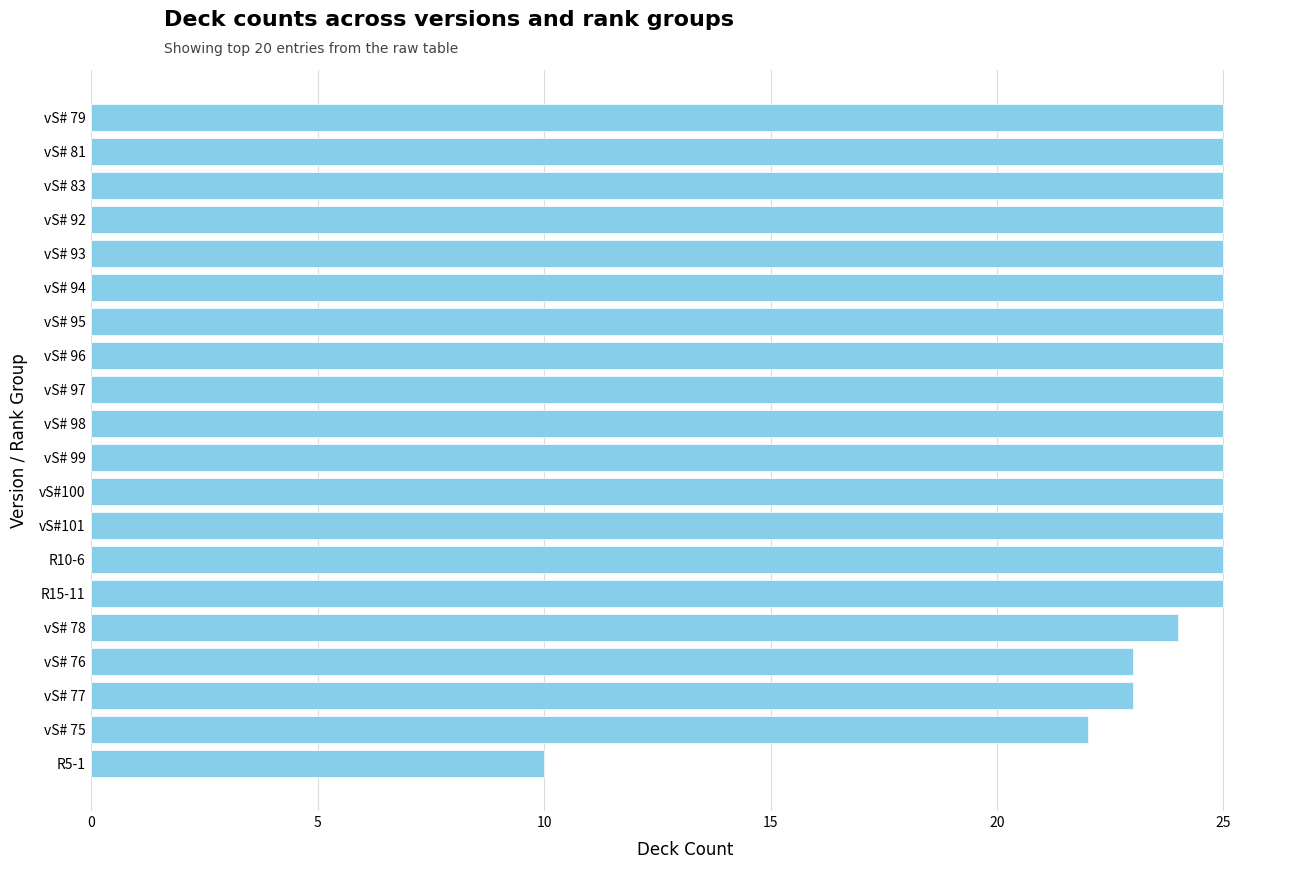

Reading bottom to top, extract all data points from this chart.

R5-1=10	vS# 75=22	vS# 77=23	vS# 76=23	vS# 78=24	R15-11=25	R10-6=25	vS#101=25	vS#100=25	vS# 99=25	vS# 98=25	vS# 97=25	vS# 96=25	vS# 95=25	vS# 94=25	vS# 93=25	vS# 92=25	vS# 83=25	vS# 81=25	vS# 79=25